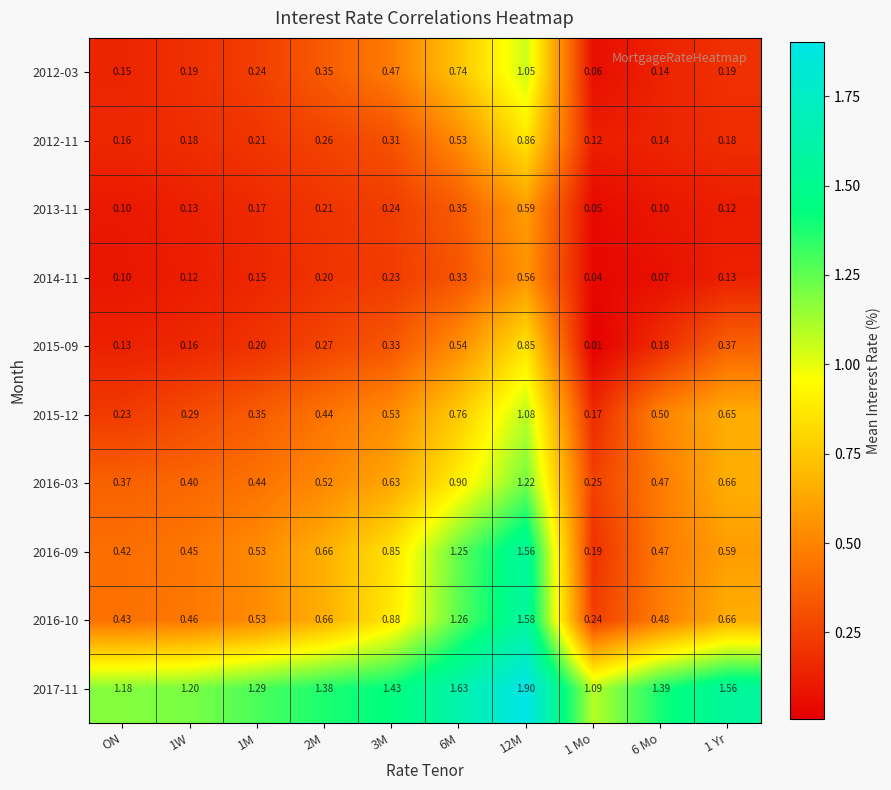

What is the total value across all series at 2M?

5.0